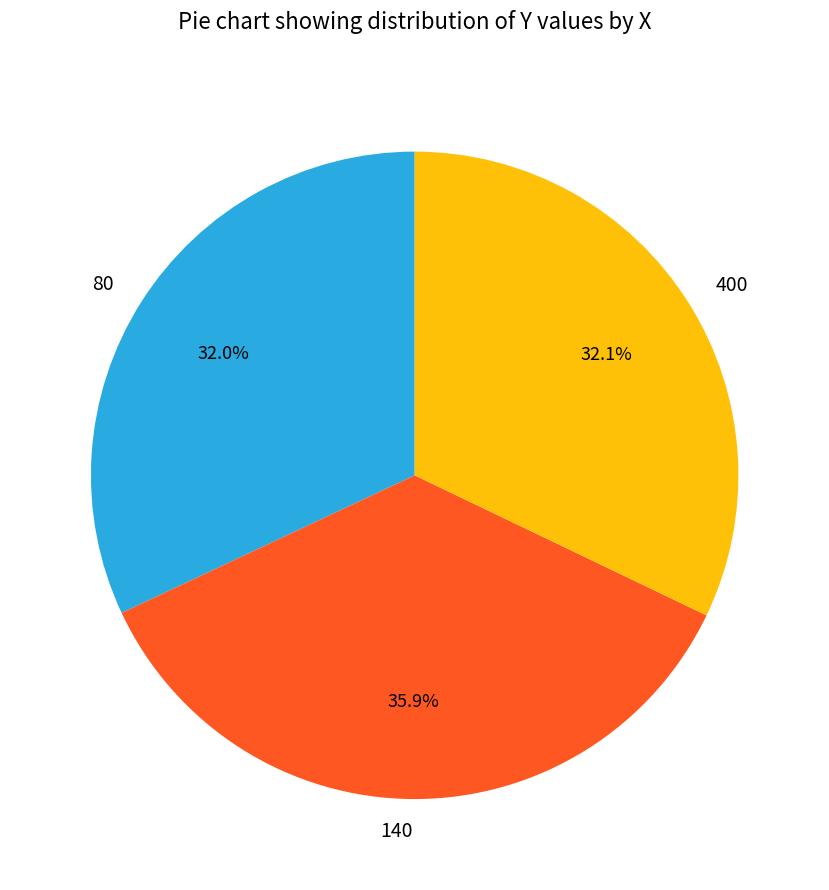

To the nearest percent, what is the difference between the largest and smallest slice percentages?

4%